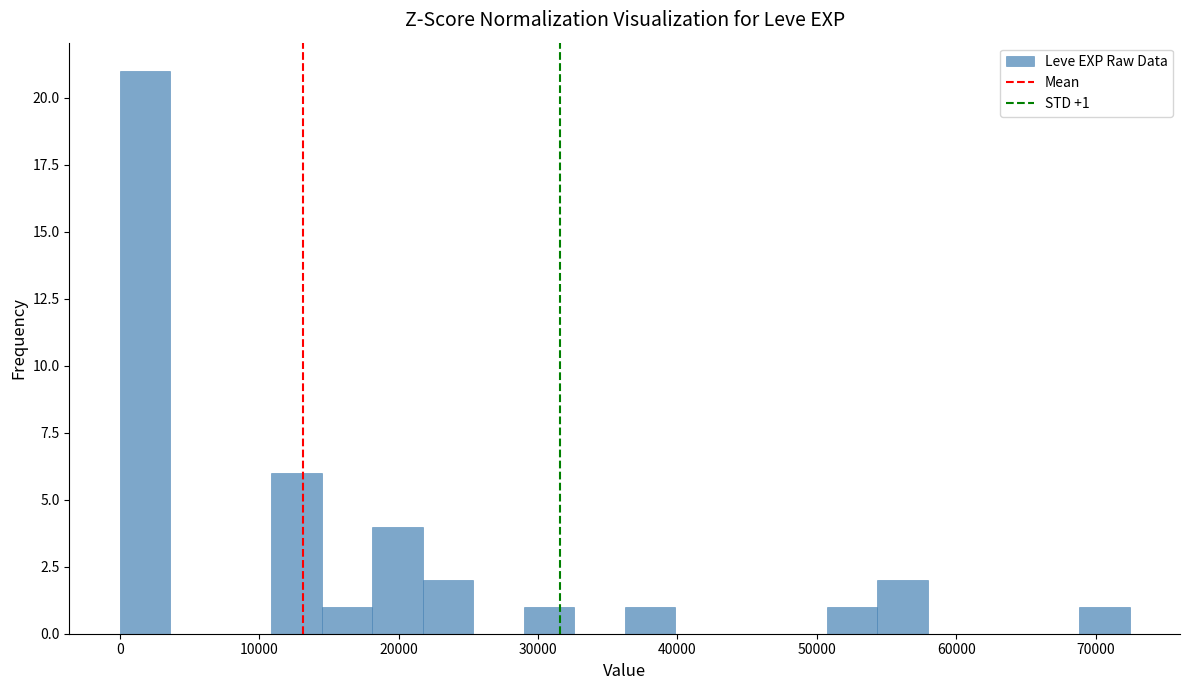

Read against the x-axis, roughly where is the centre of the tallest bar?

2000